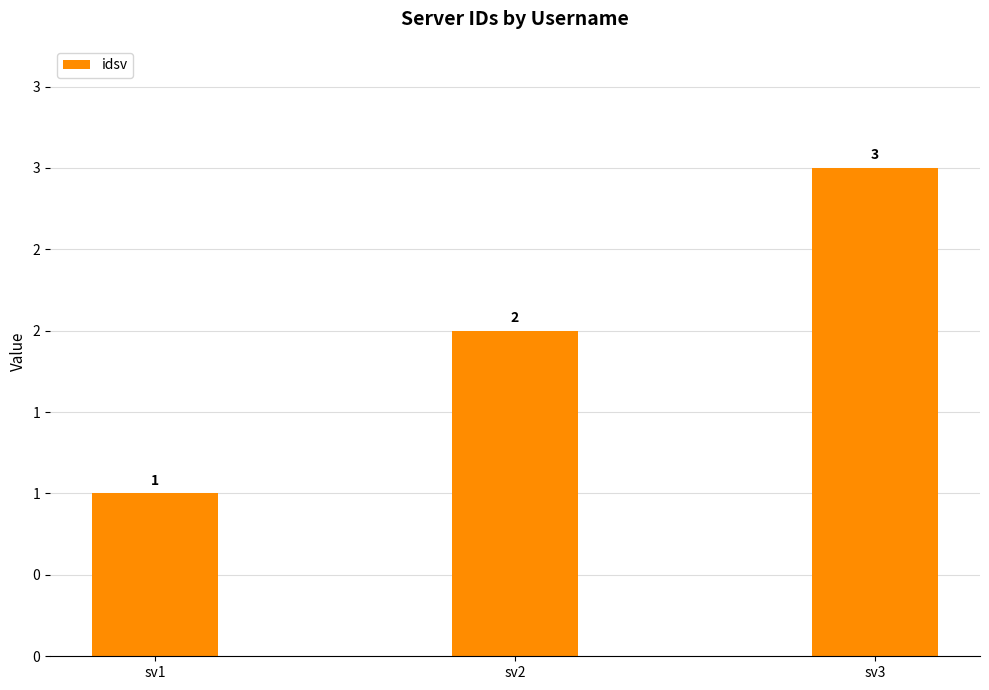

Where does the data first go above 2?

sv3